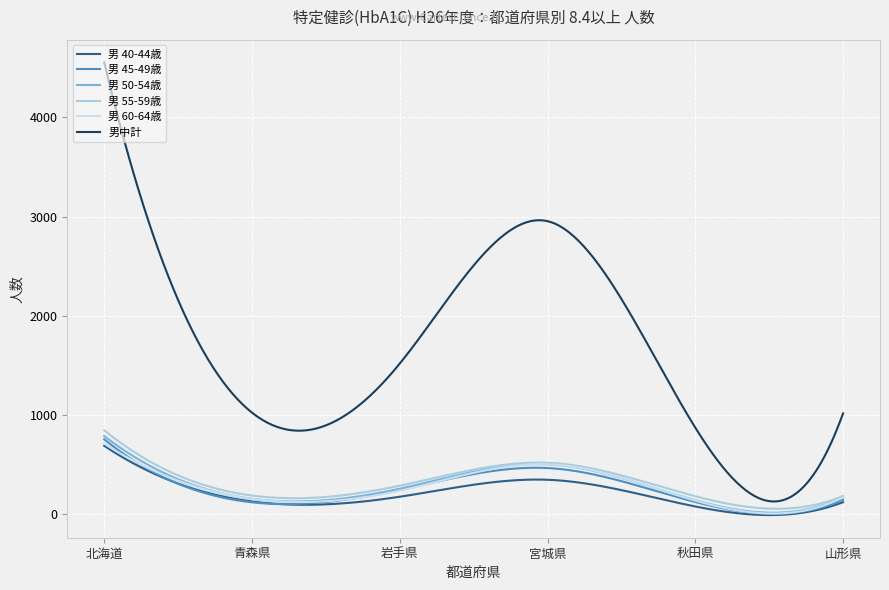

Which series has the largest total across all categories?

男中計